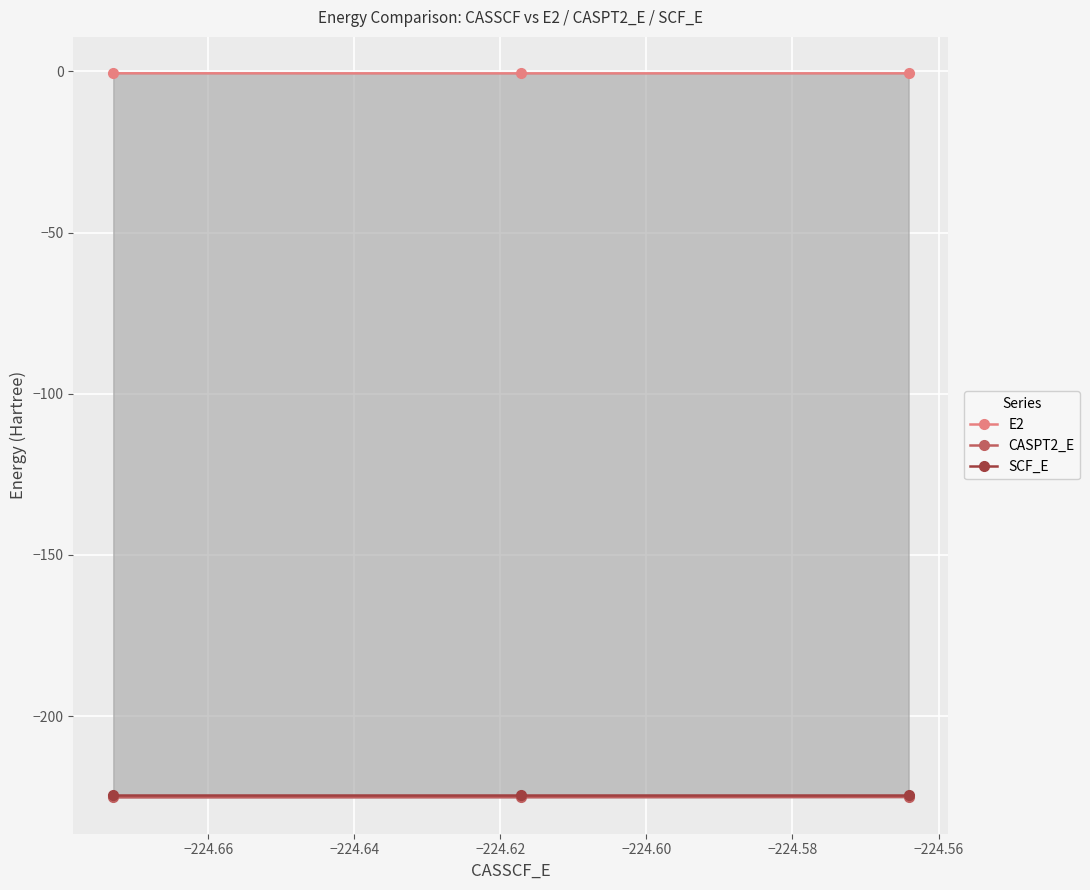

What value does the CASPT2_E series have at −224.64?

-225.1